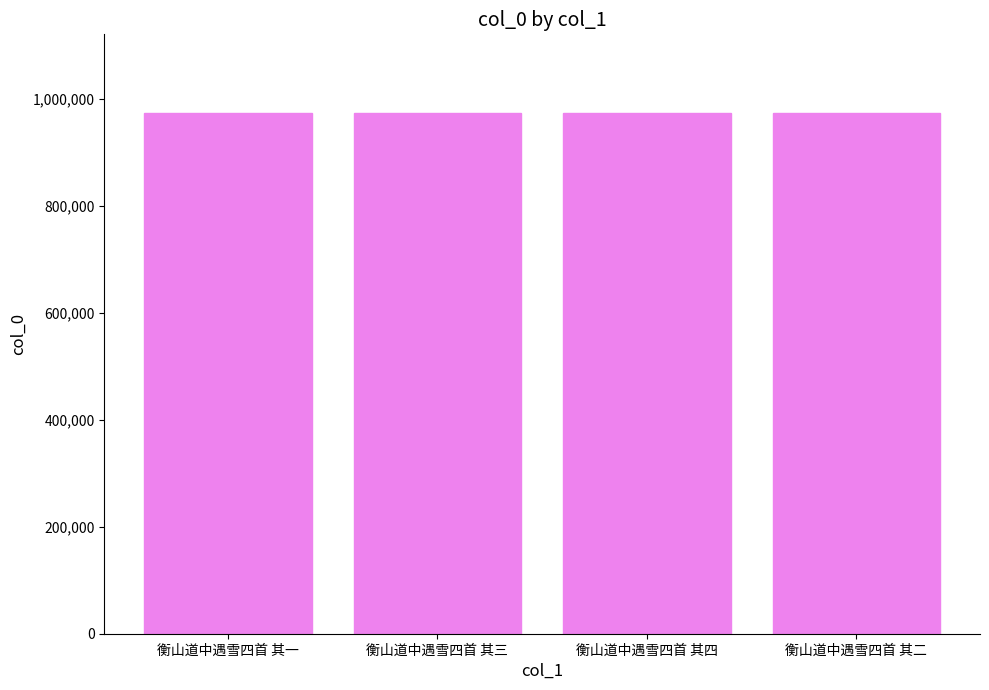

What value does the data have at 衡山道中遇雪四首 其一?

974581